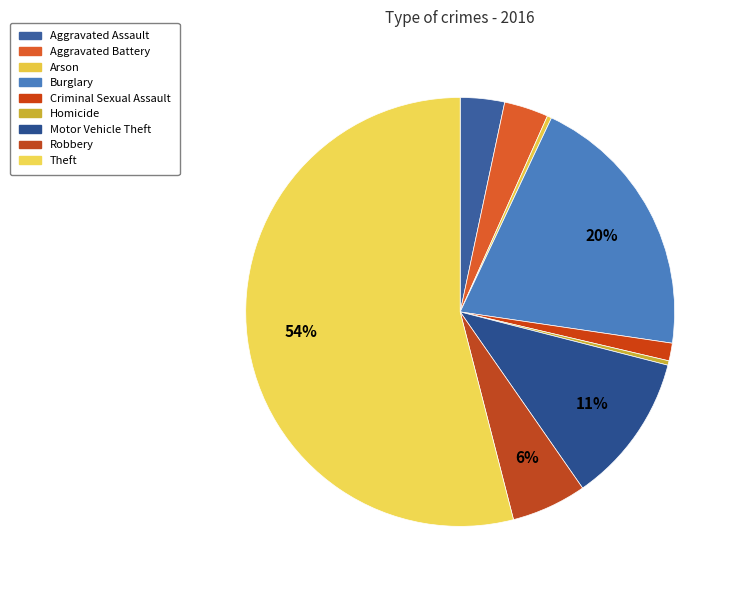

What percentage is the Aggravated Assault slice, to the nearest percent?

3%